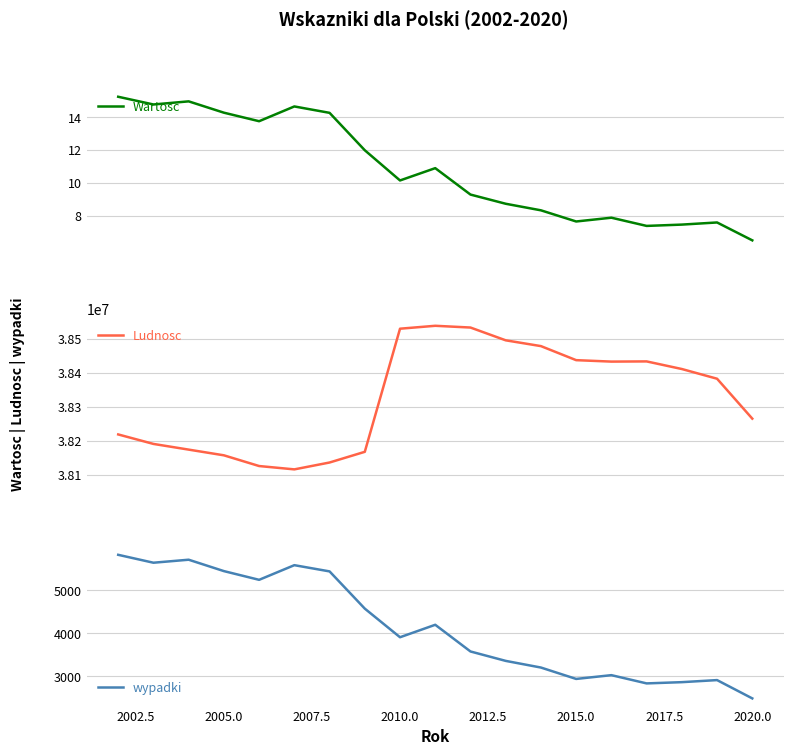

The wypadki series shows 9618 at 2005.0. True or false?

False